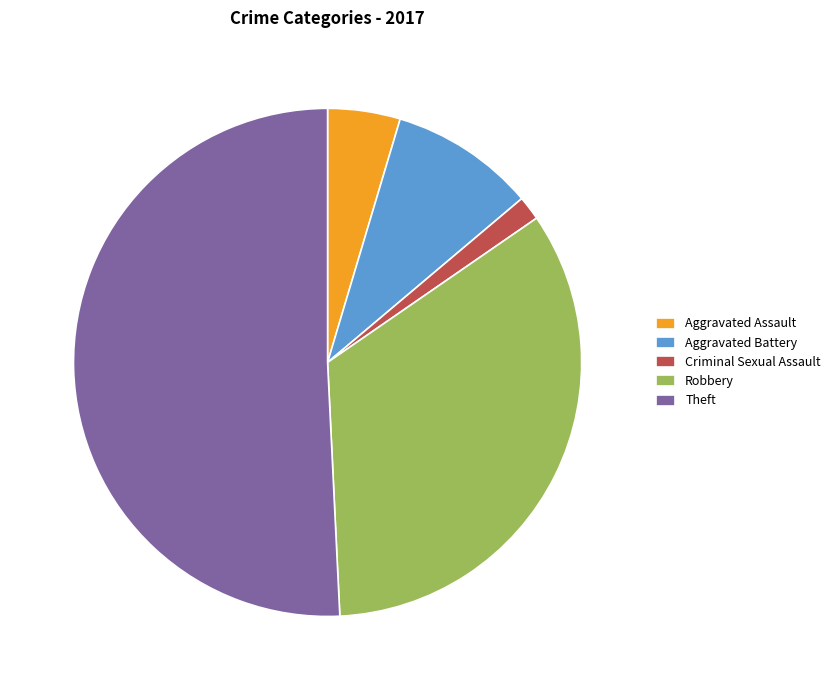

How many segments does this pie chart have?

5